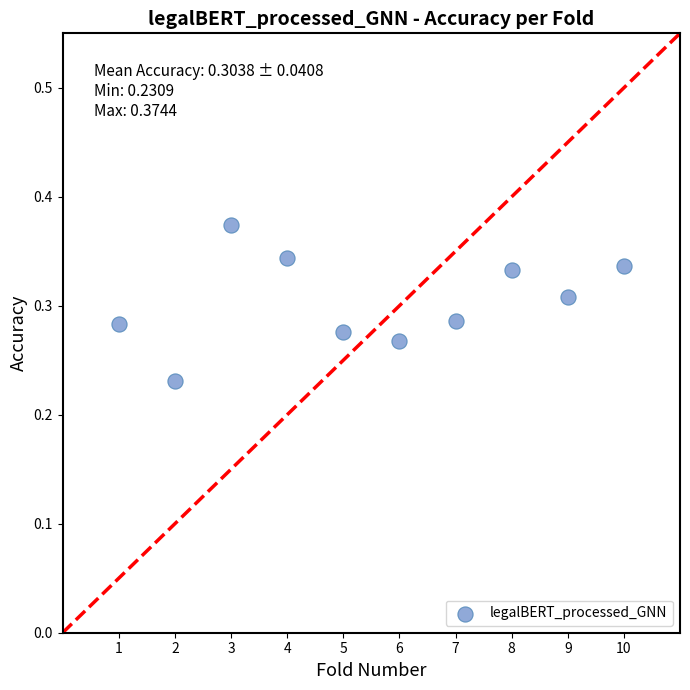

What is the average X value?

5.5